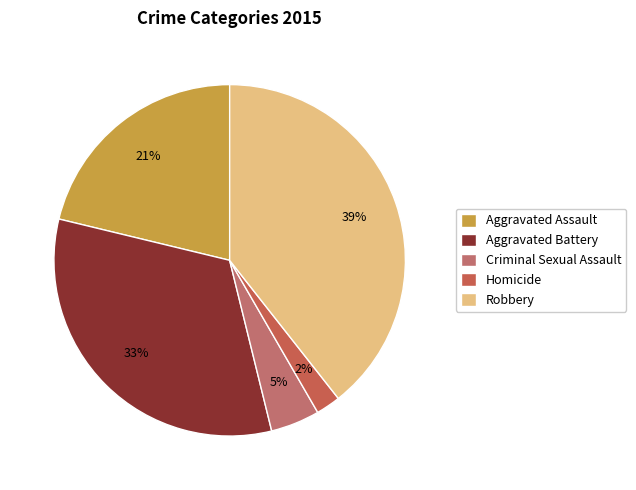

To the nearest percent, what portion does Aggravated Battery represent?

33%